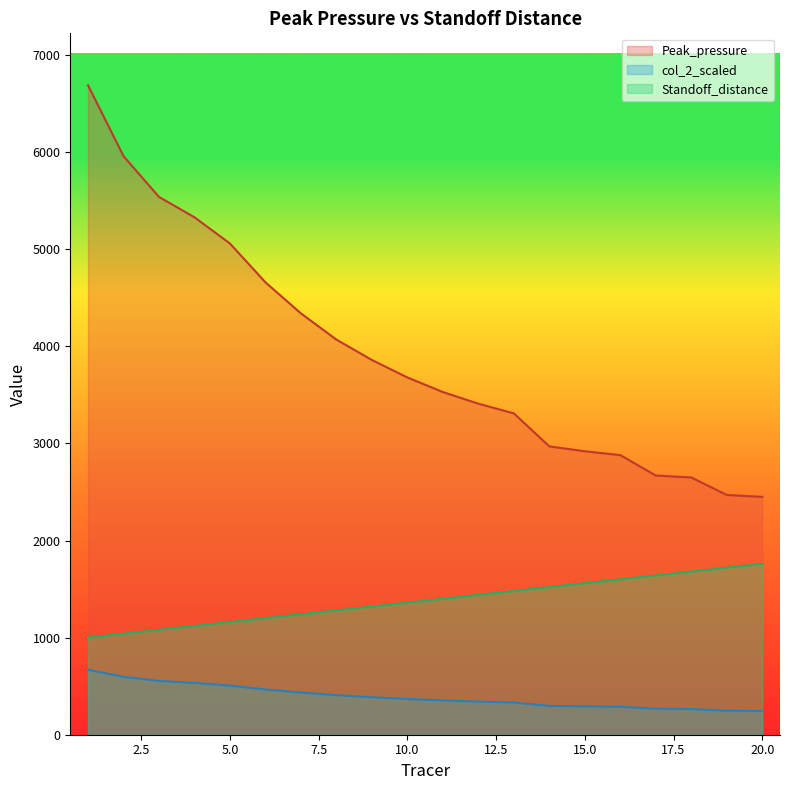

Does the chart have visible grid lines?

No